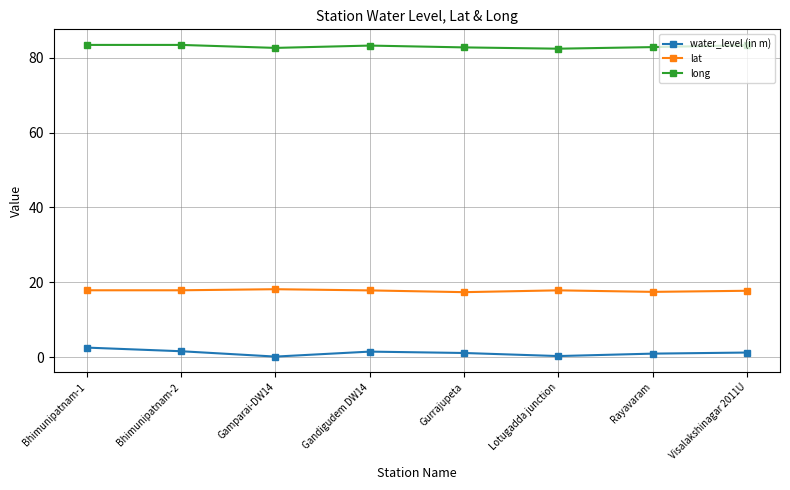

Which series has the largest total across all categories?

long